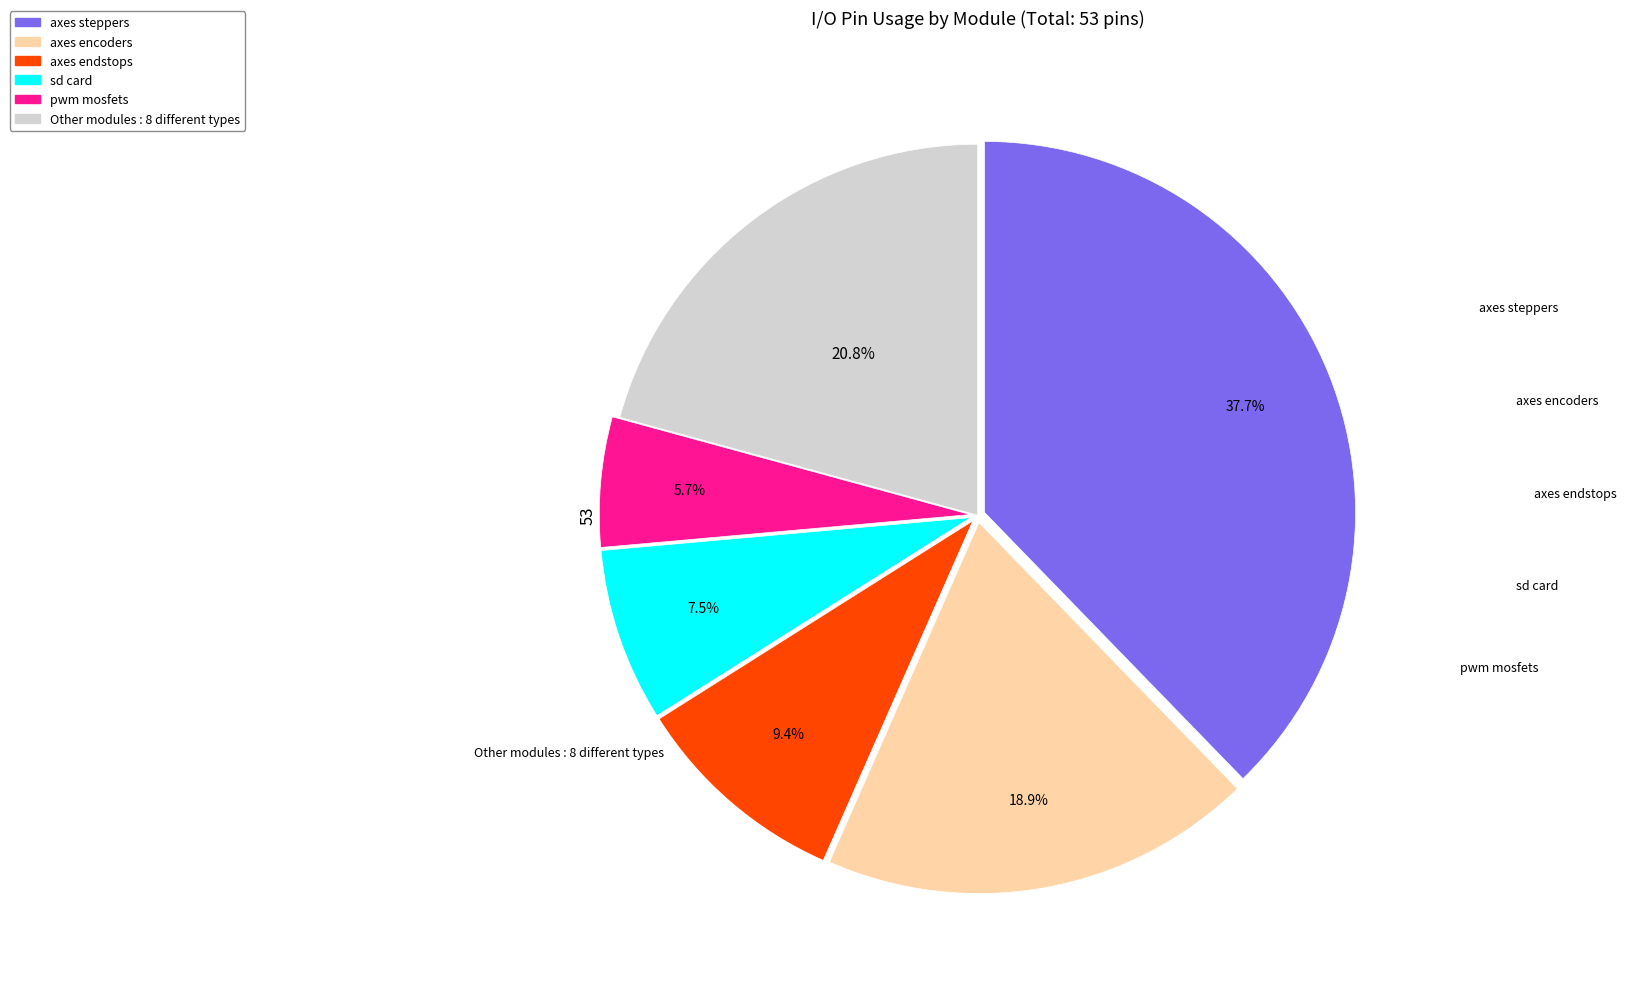

Is there any slice that represents more than half of the pie?

No